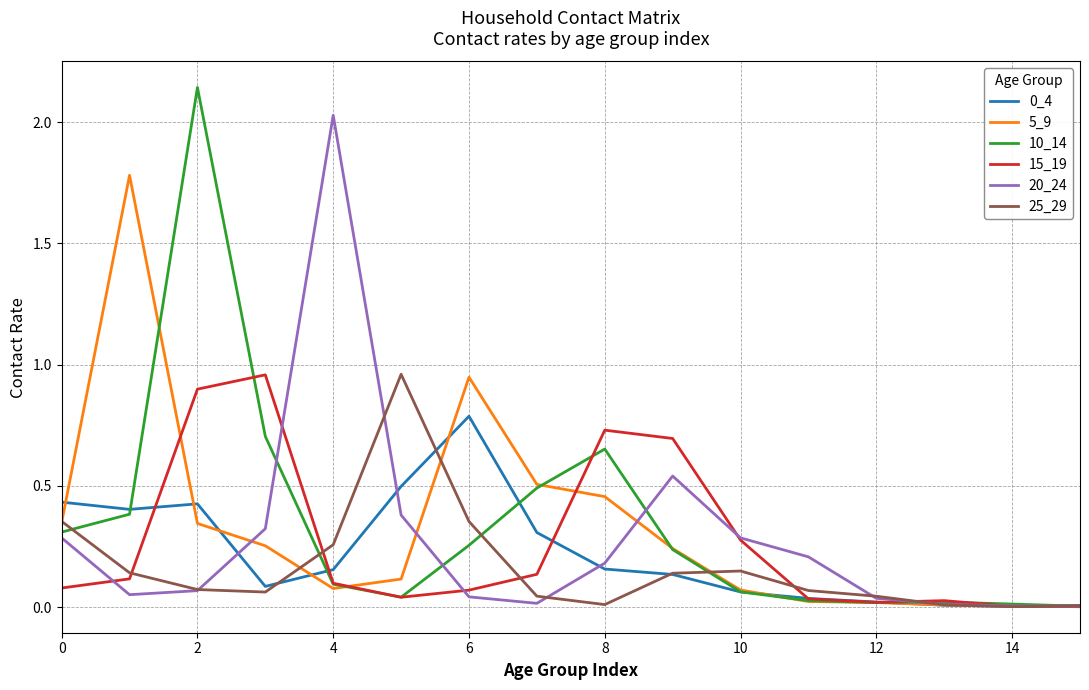

Which series has the largest range (max minus min)?

10_14